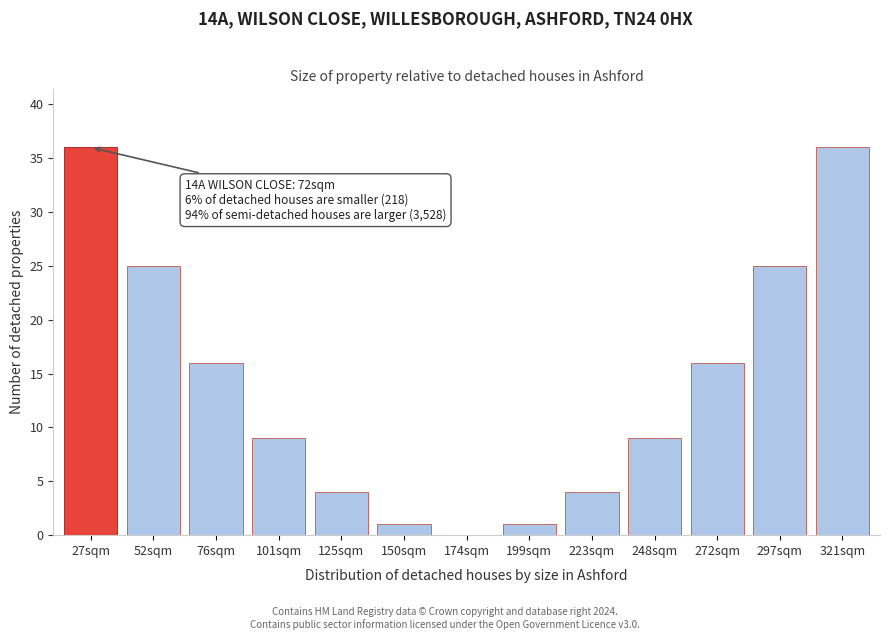

Reading right to left, extract all data points from this chart.

321sqm=36	297sqm=25	272sqm=16	248sqm=9	223sqm=4	199sqm=1	174sqm=0	150sqm=1	125sqm=4	101sqm=9	76sqm=16	52sqm=25	27sqm=36